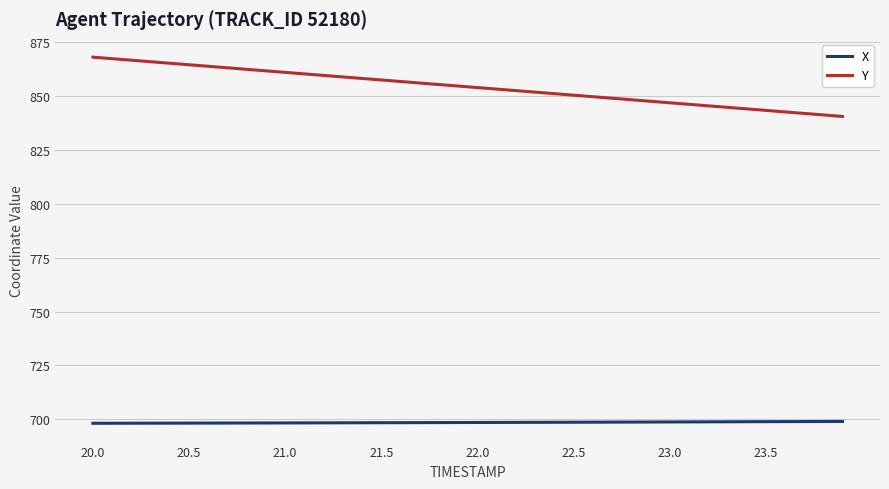

Which series has the largest total across all categories?

Y